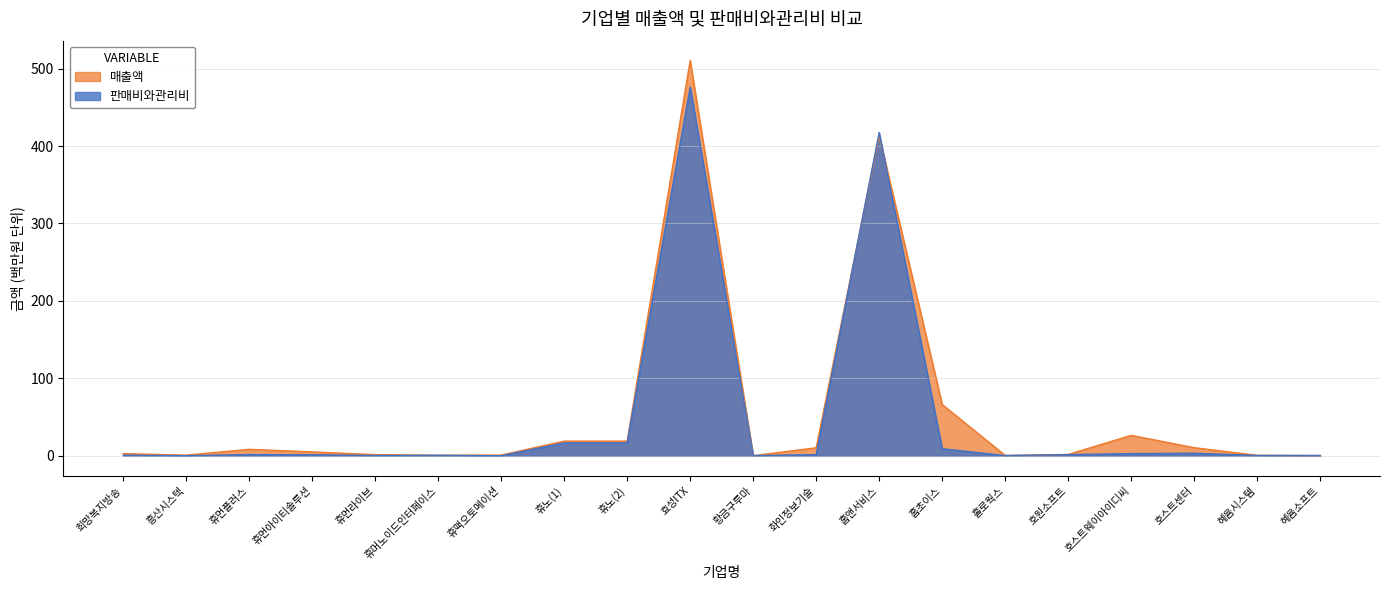

What position from the right is 혜윰소프트?

1